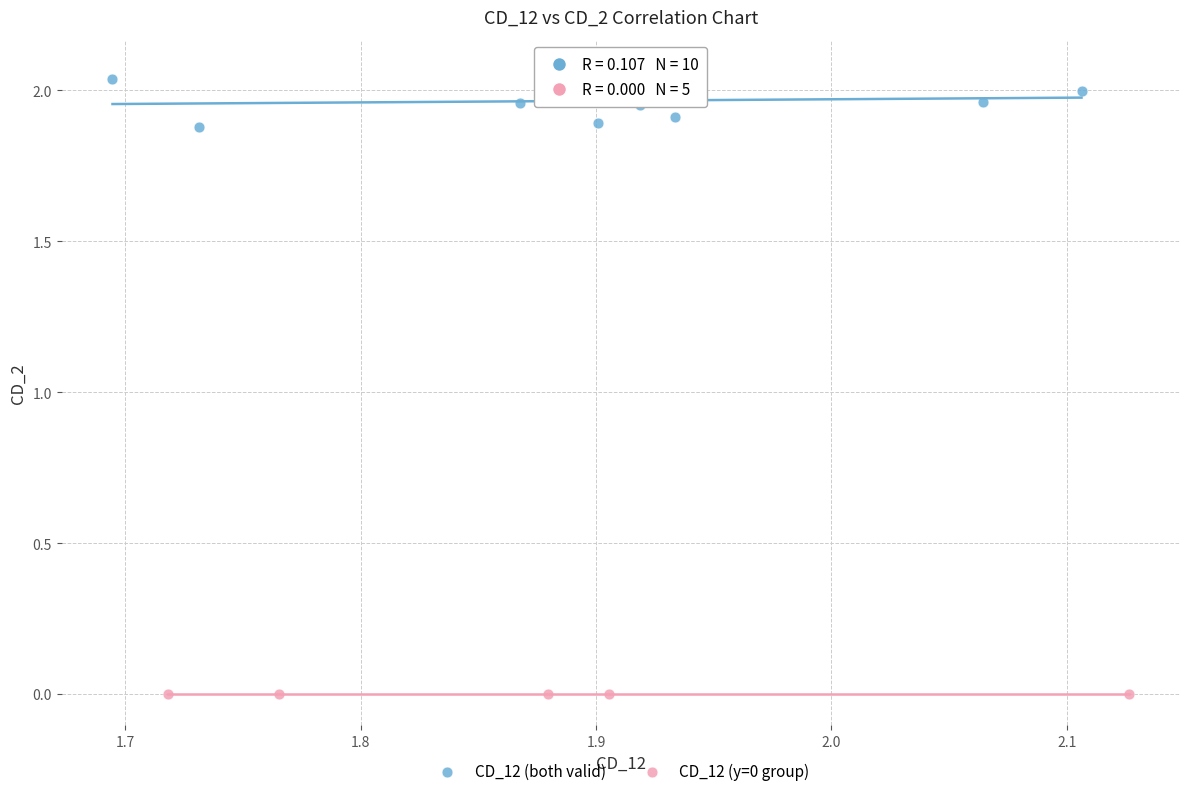

Which series reaches the maximum Y coordinate?

CD_12 (both valid)